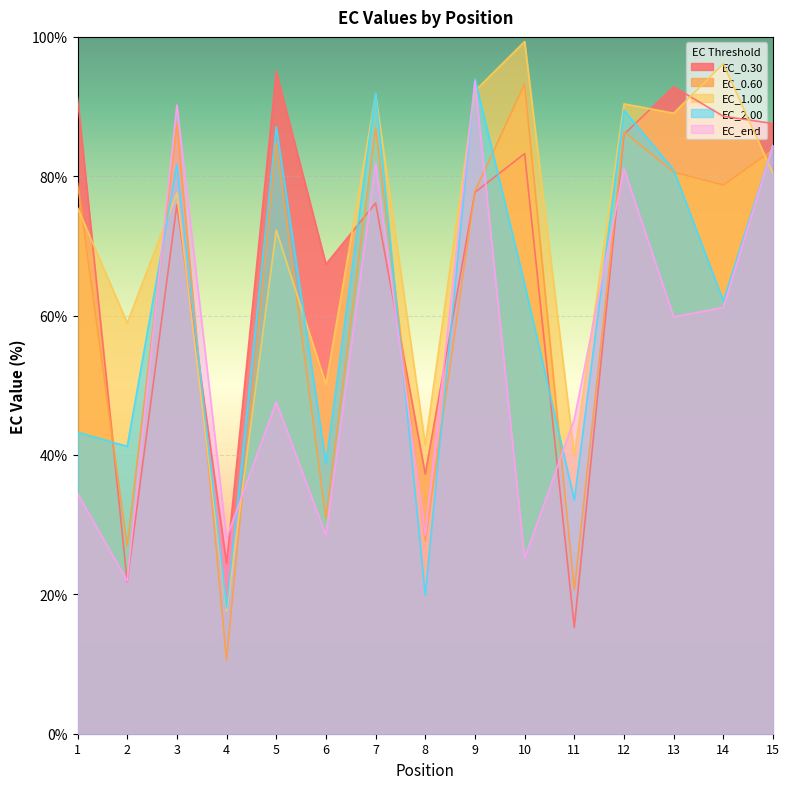

Reading left to right, what are all the values shown in this chart?

EC_0.30: 91.3	21.8	75.9	24.4	95.0	67.4	76.2	37.3	77.7	83.2	15.2	86.0	92.8	88.6	87.6
EC_0.60: 79.1	26.9	87.5	10.6	84.9	30.8	87.0	27.7	77.9	93.2	20.7	86.4	80.6	78.7	83.8
EC_1.00: 75.5	58.9	77.6	17.6	72.3	50.1	91.7	41.4	92.3	99.3	39.9	90.4	89.1	96.1	80.4
EC_2.00: 43.3	41.2	81.7	18.0	87.1	38.8	92.0	19.9	94.0	64.5	33.6	89.5	80.9	62.1	84.5
EC_end: 34.5	21.9	90.2	28.1	47.6	28.5	81.9	28.5	93.7	25.2	45.1	81.1	59.8	61.2	84.4